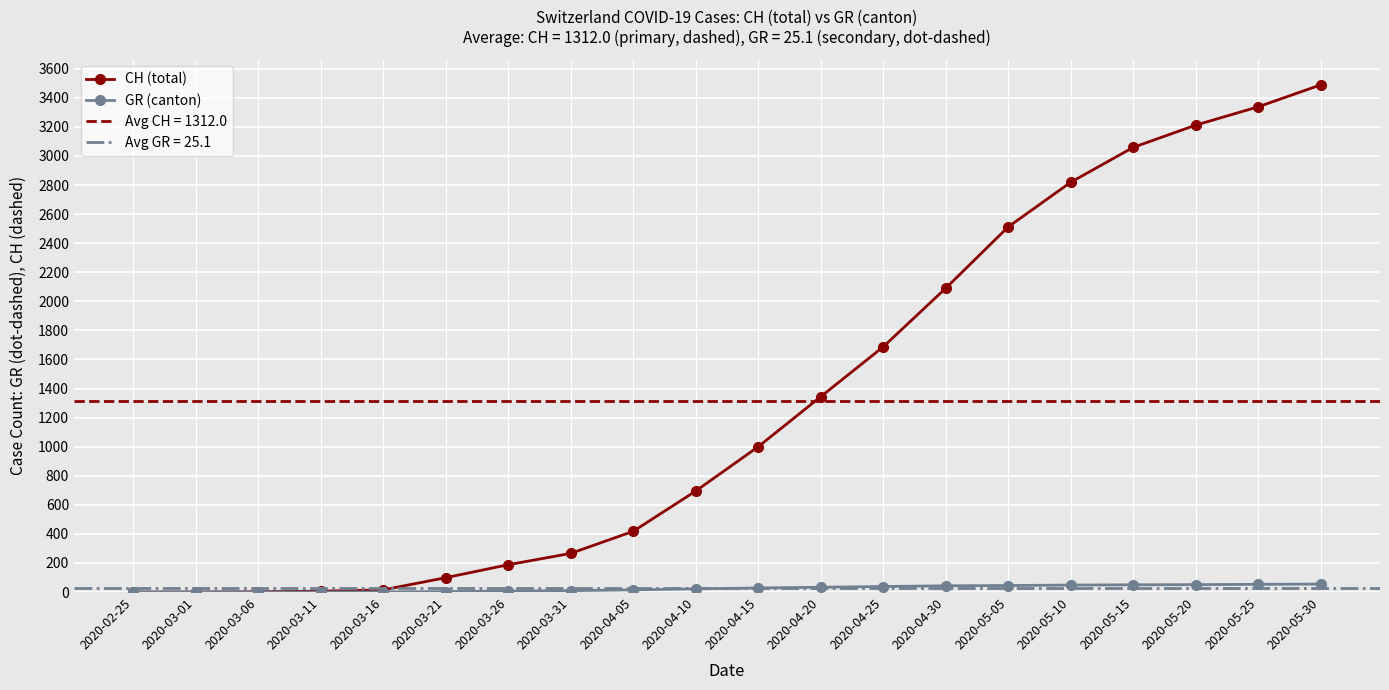

At which category is the sum across all series the highest?

2020-05-30